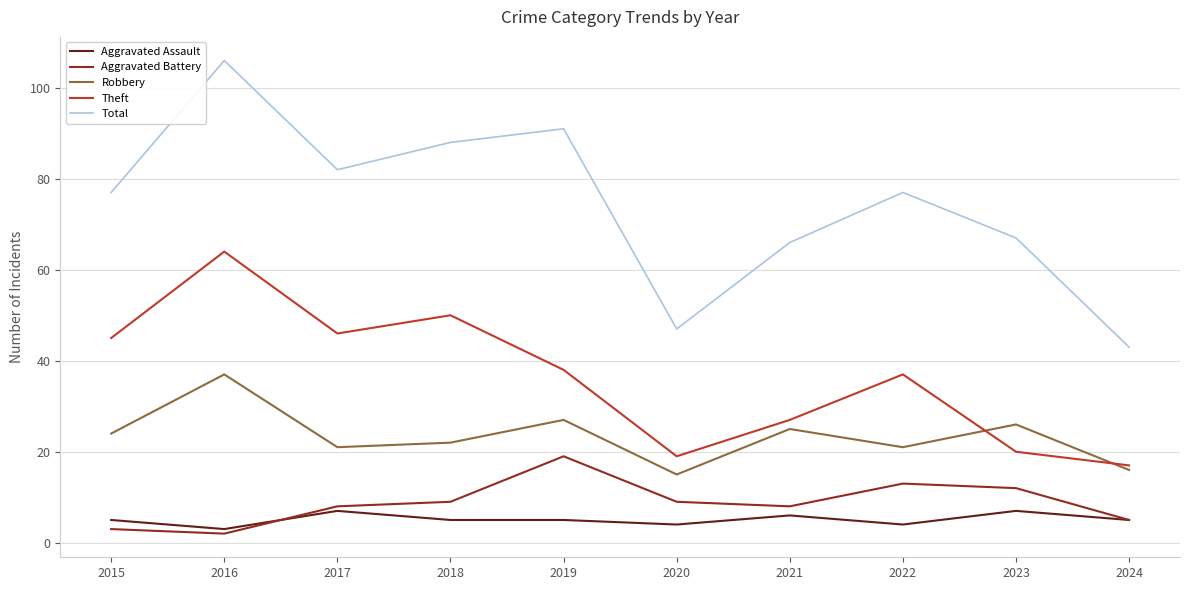

True or false: Total and Aggravated Battery intersect in this chart.

False